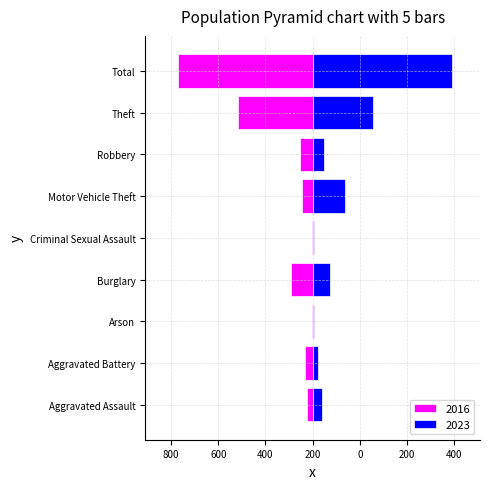

How many data points in 2016 are above -59?

4